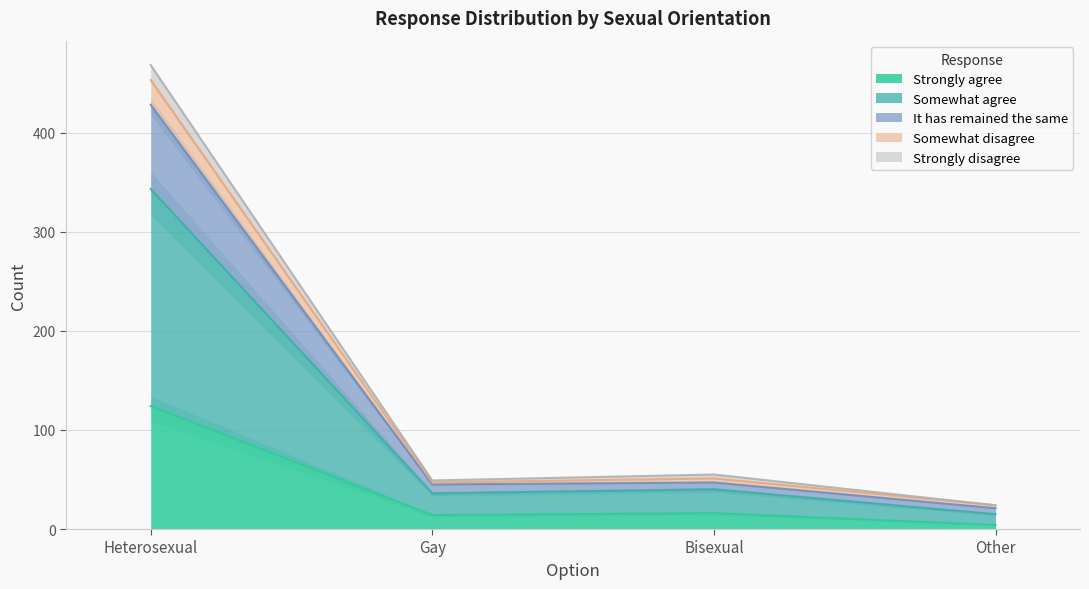

Count the number of categories in the chart.

4